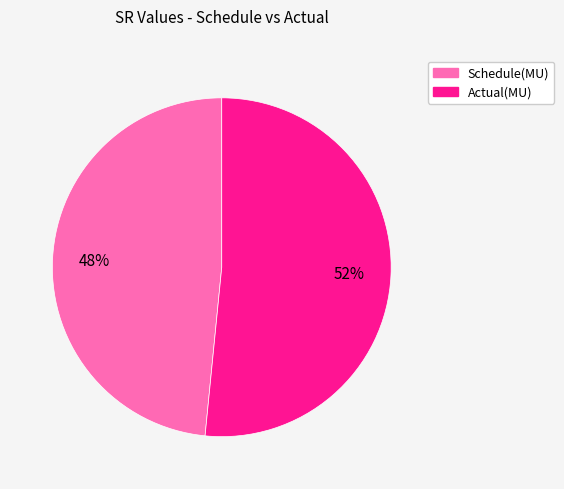

What percentage is the Schedule(MU) slice, to the nearest percent?

48%